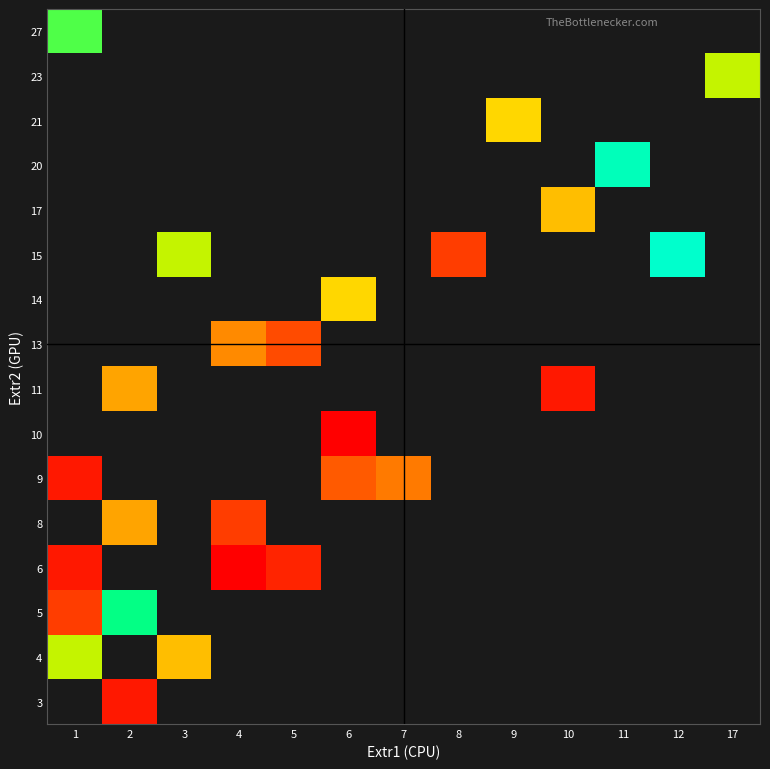

List the series in order of their peak value, lowest first.

6, 8, 9, 10, 11, 13, 14, 15, 17, 20, 21, 23, 27, 3, 4, 5